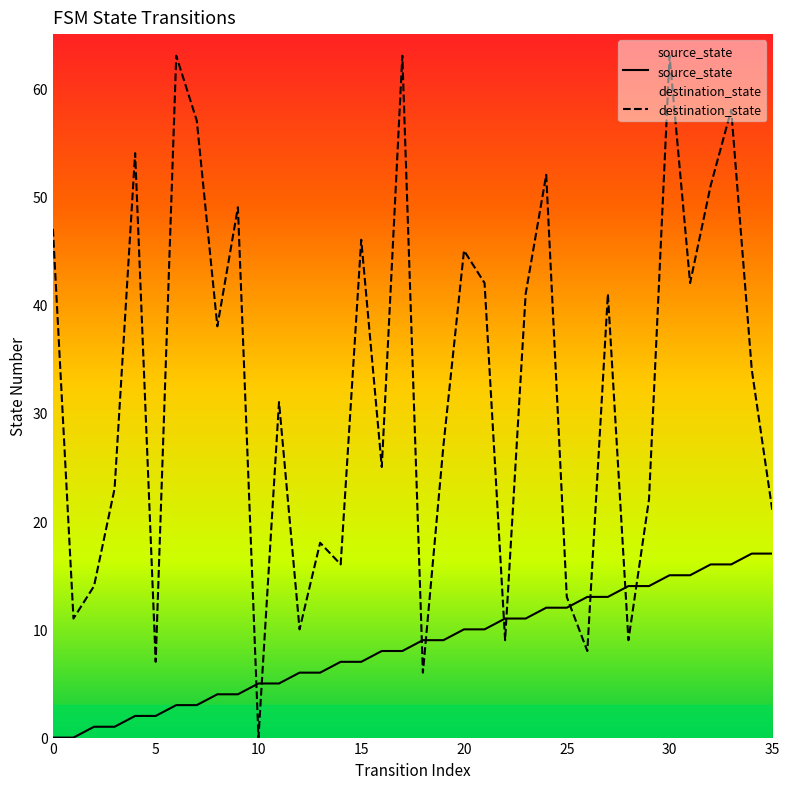

How many lines are shown in the chart?

2